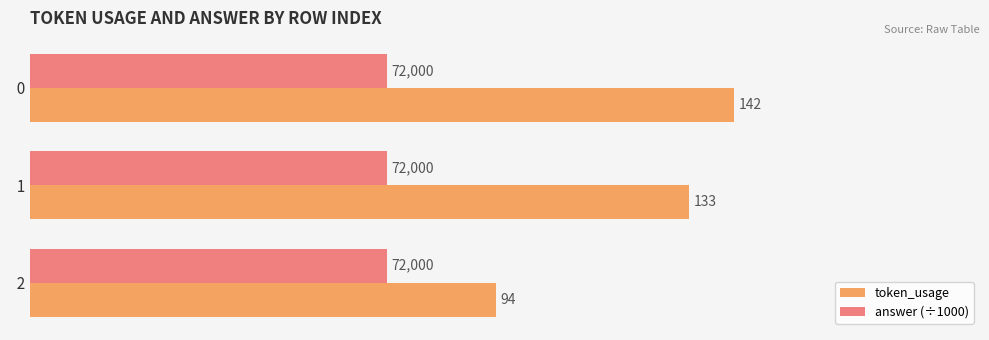

What is the sum of all token_usage values?

369